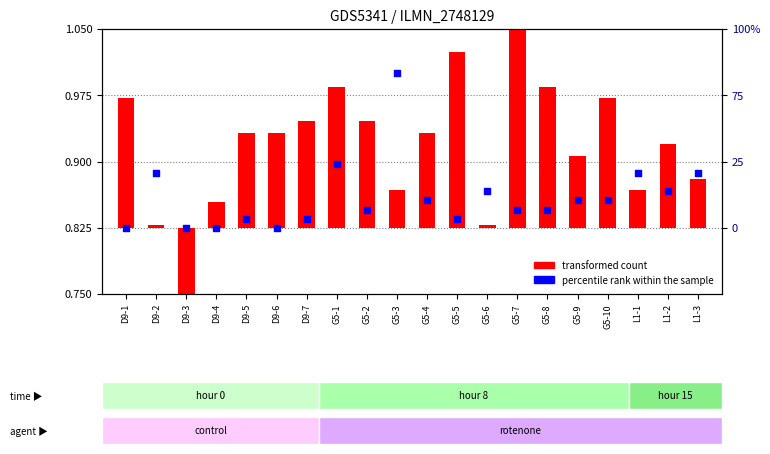

At how many categories does at least one series exceed 0?

20